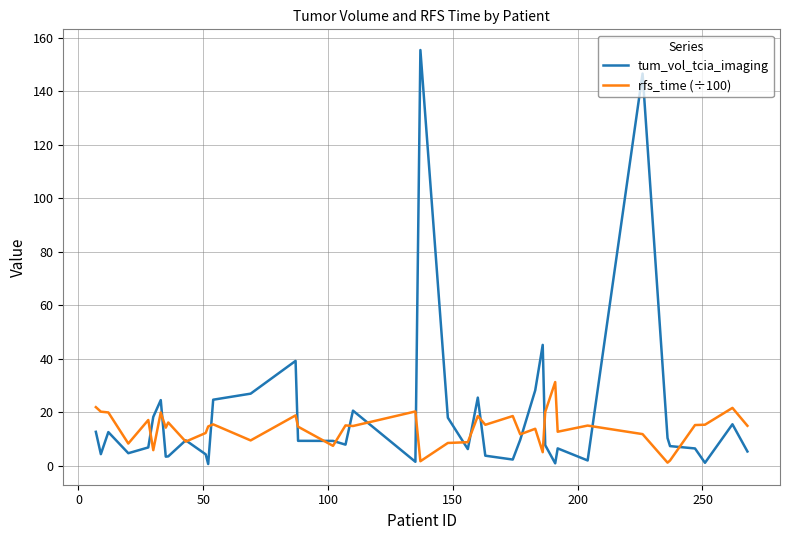

What is the highest value of the rfs_time (÷100) series?

31.2